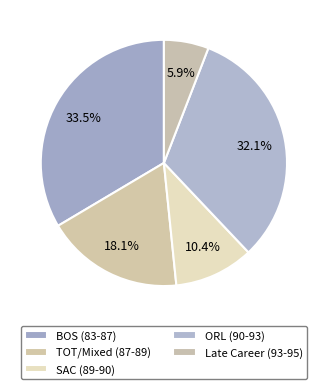

How many slices are in this pie chart?

5